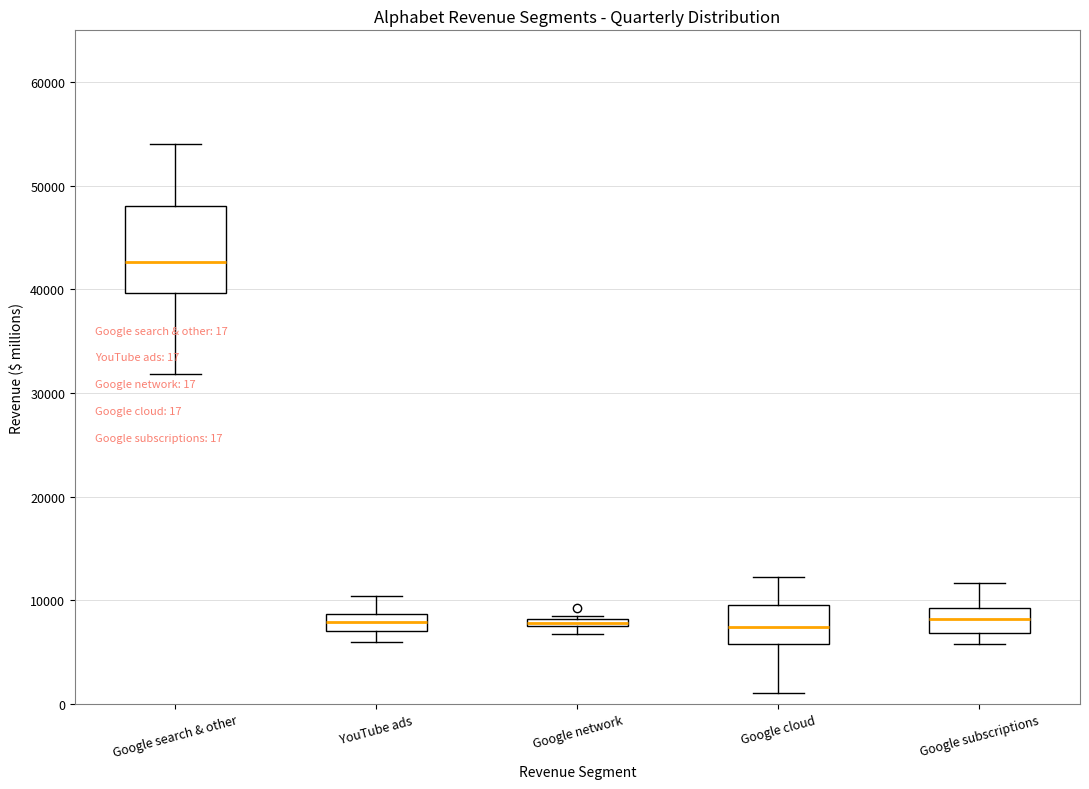

Comparing the boxes themselves (not the whiskers), which one is the tallest?

Google search & other